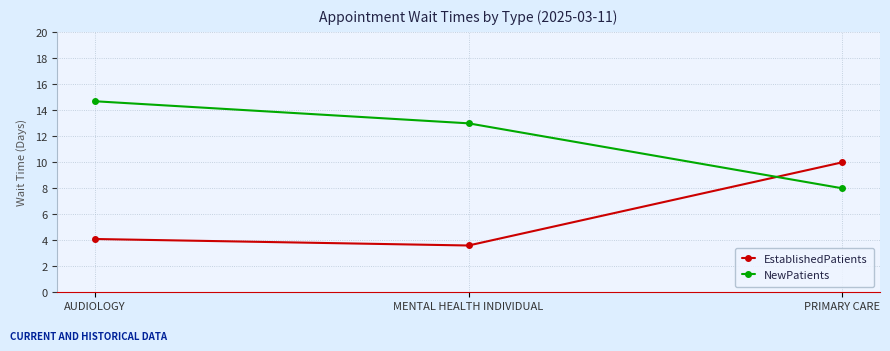

At AUDIOLOGY, list the series in order from smallest to largest.

EstablishedPatients, NewPatients